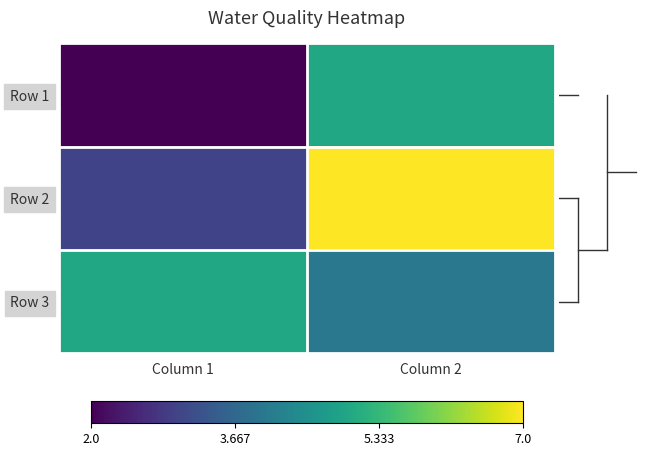

Reading right to left, what are all the values shown in this chart?

Row 1: Column 2=5	Column 1=2
Row 2: Column 2=7	Column 1=3
Row 3: Column 2=4	Column 1=5